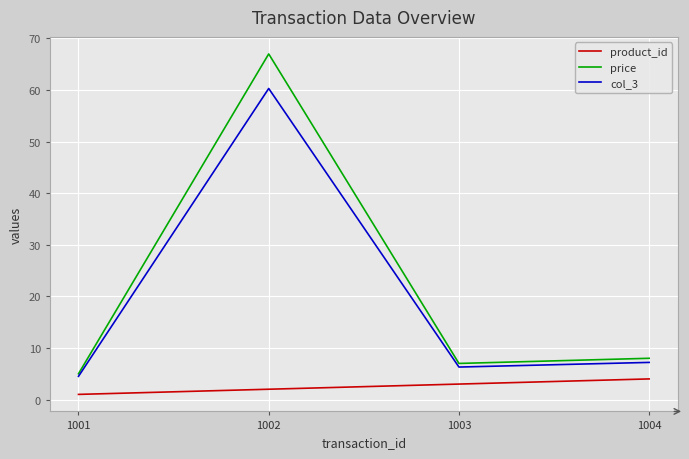

Between 1002 and 1004, which series saw the biggest shift?

price